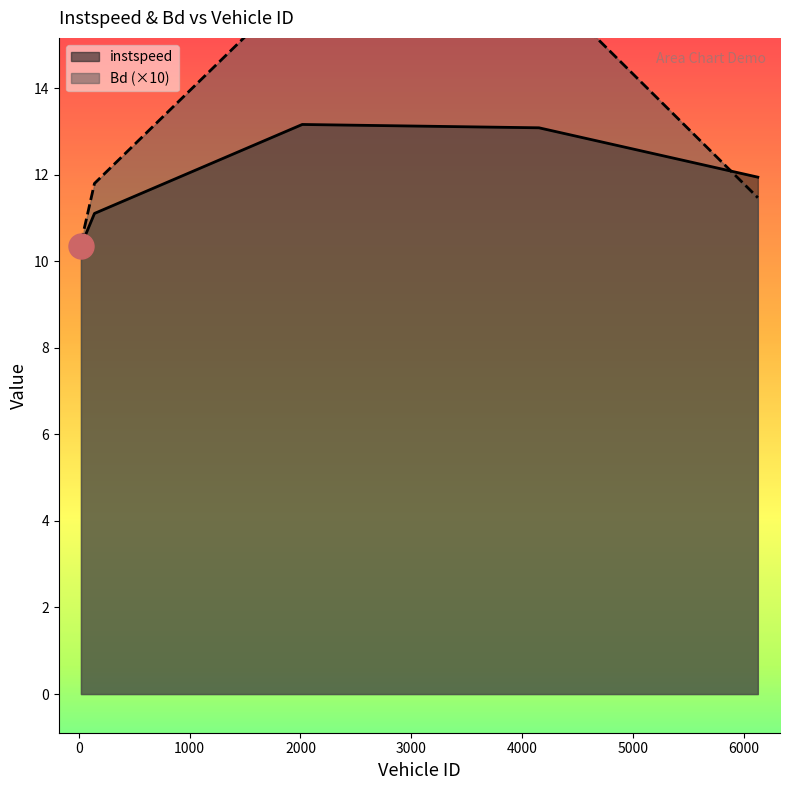

True or false: Bd and instspeed cross at least once.

True